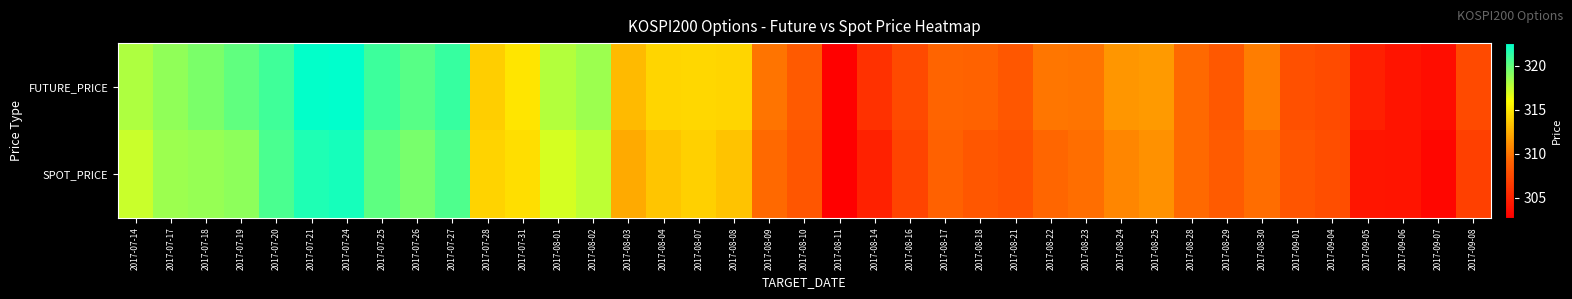

Rank the series at 2017-08-03 from lowest to highest value.

SPOT_PRICE, FUTURE_PRICE